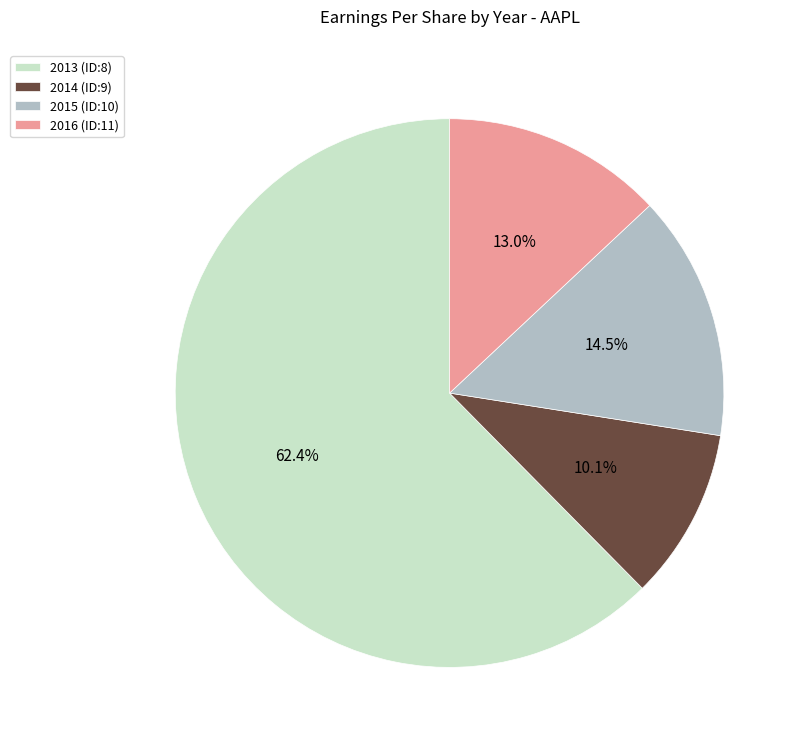

To the nearest percent, what portion does 2014 (ID:9) represent?

10%